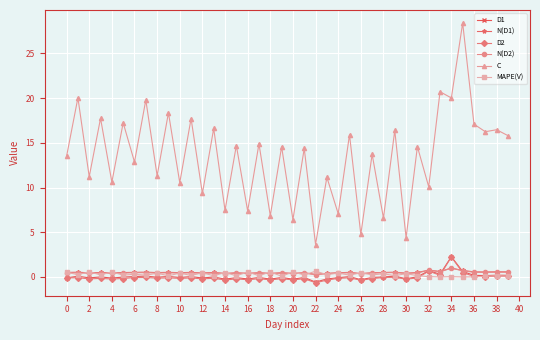

Which series has the largest total across all categories?

C